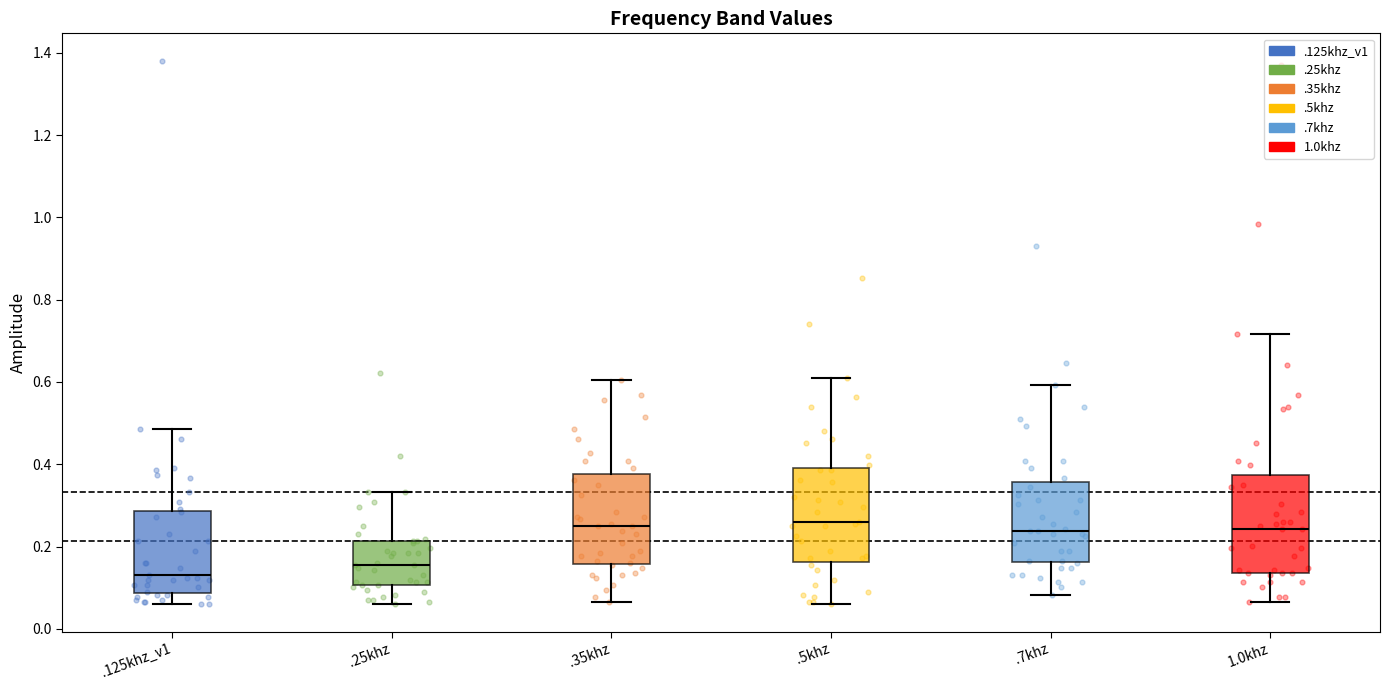

Which box has the lowest median line?

.125khz_v1